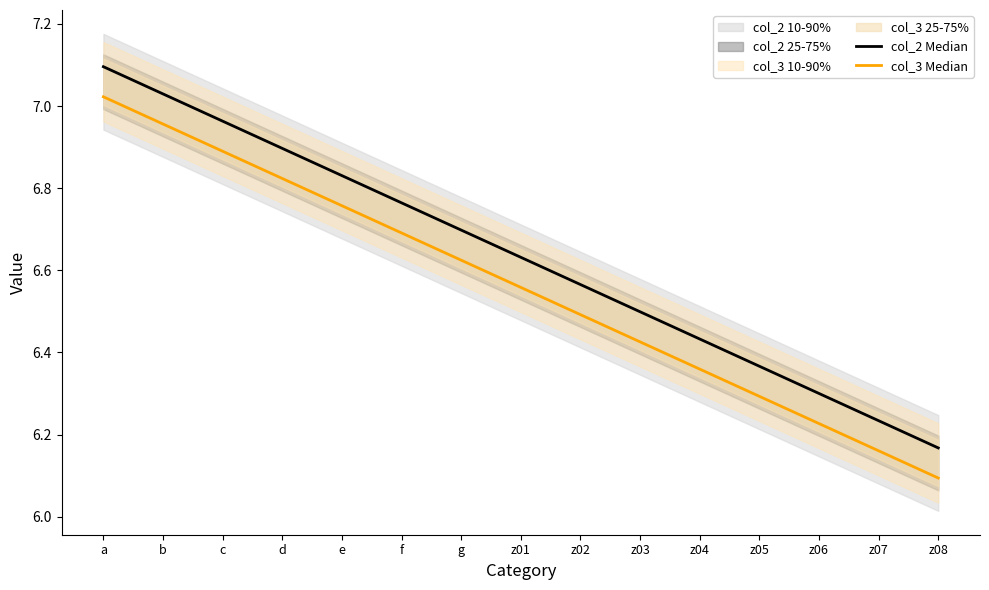

What is the label of the 4th point from the right?

z05